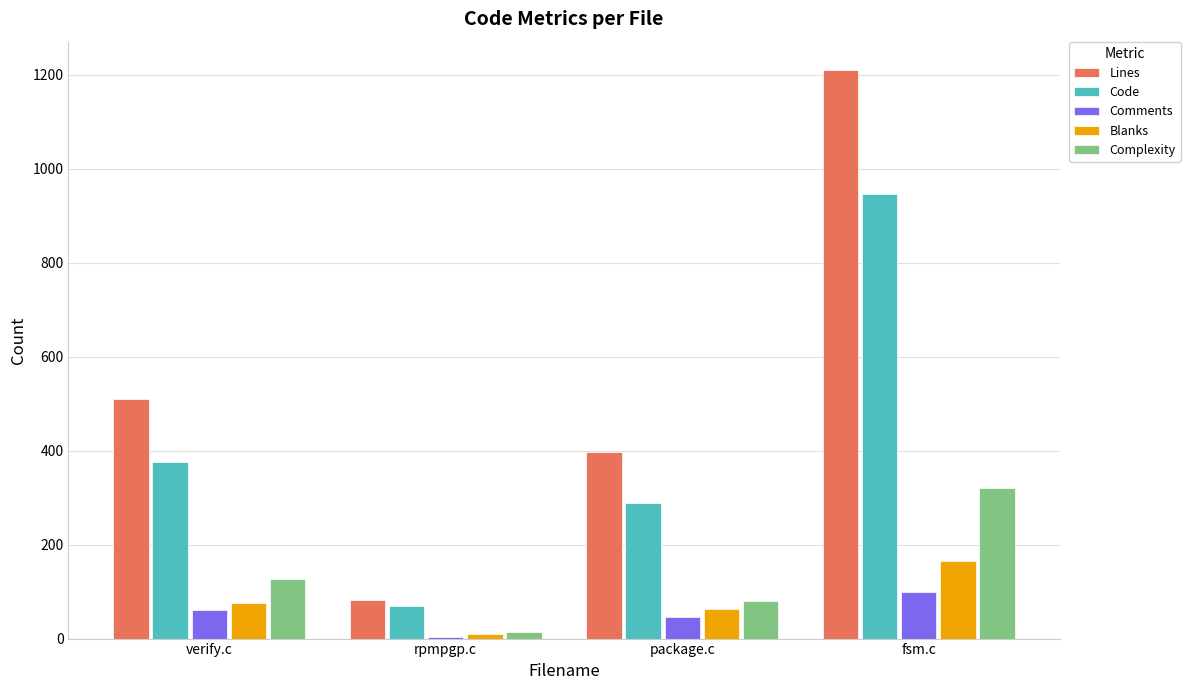

Does the chart contain stacked bars?

No